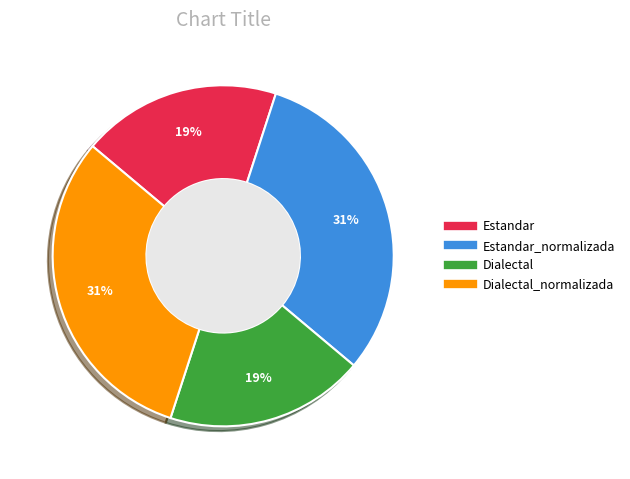

To the nearest percent, what is the average slice percentage?

25%